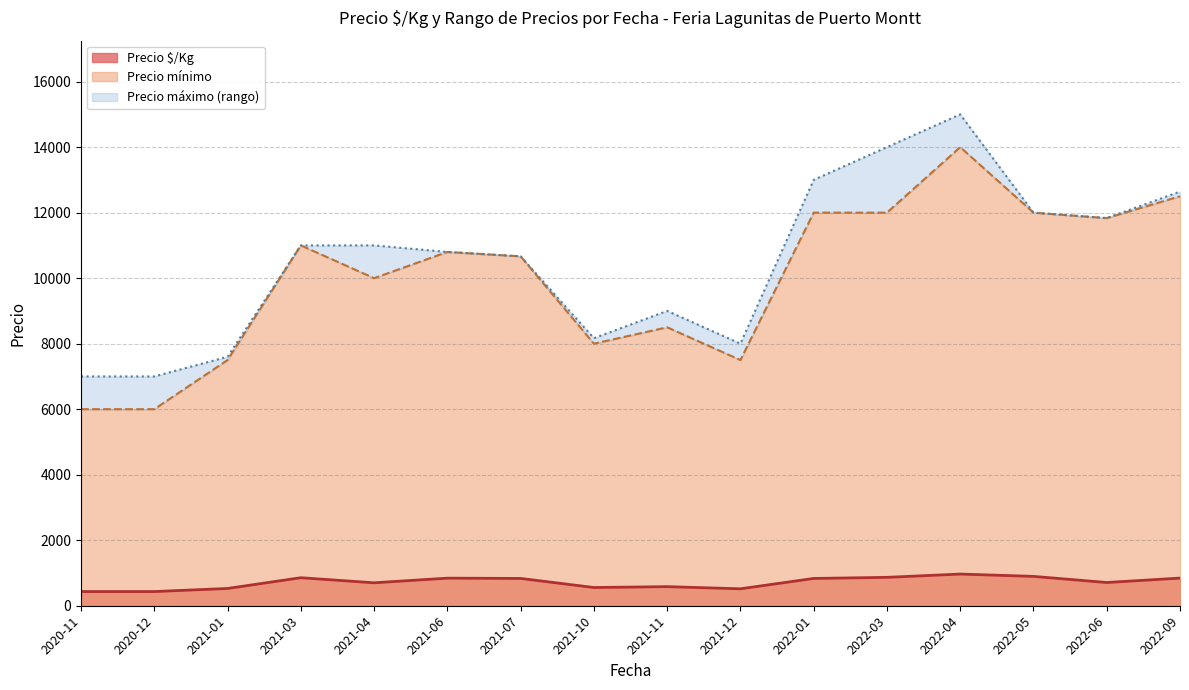

Is it true that Precio mínimo equals 19359 at 2021-03?

False